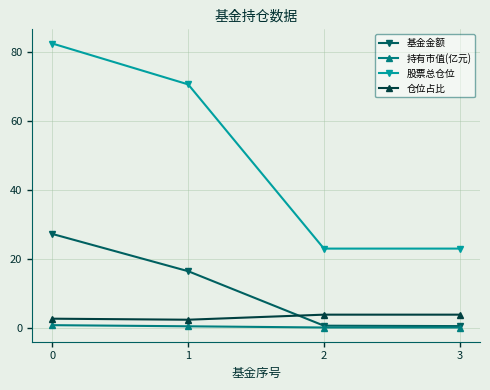

Which series has the largest range (max minus min)?

股票总仓位